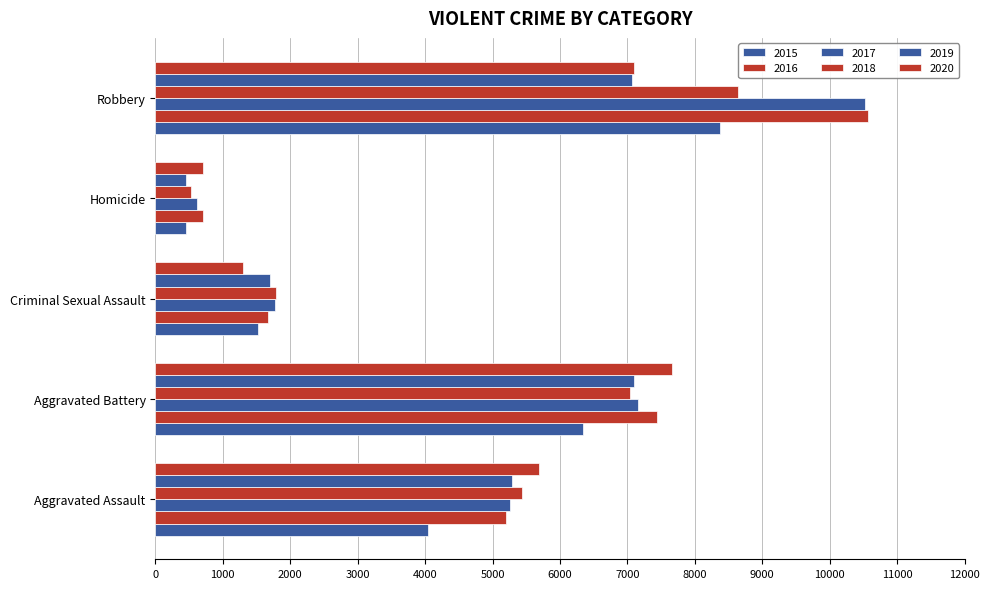

How many series are shown in this chart?

6